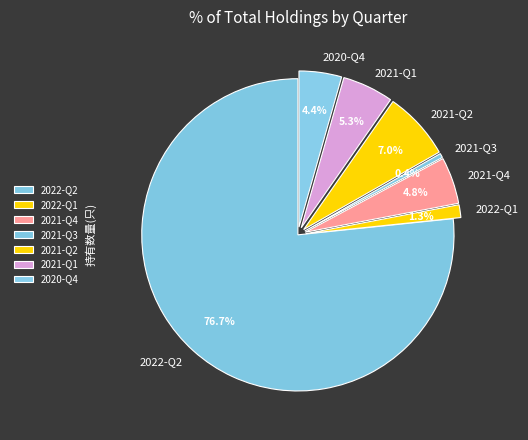

True or false: 2021-Q1 accounts for 5% of the total.

True